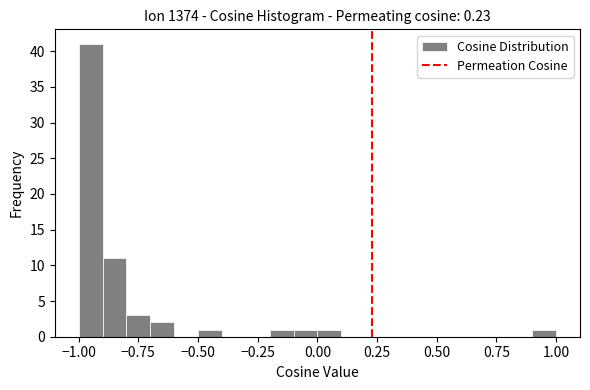

Around what value on the x-axis is the tallest bar? Give the approximate position of its centre, as read against the axis.

-0.95